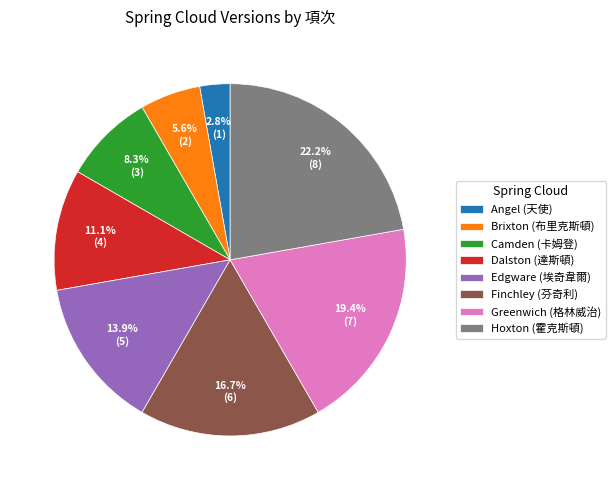

Does Angel (天使) account for over 50% of the chart?

No